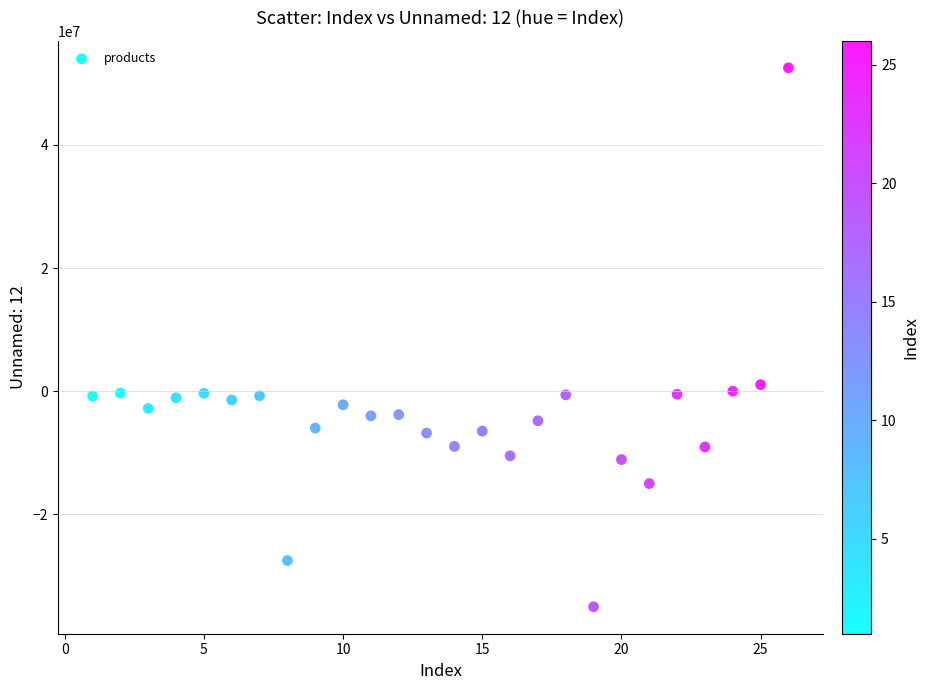

What is the range of X values (max minus min)?

25